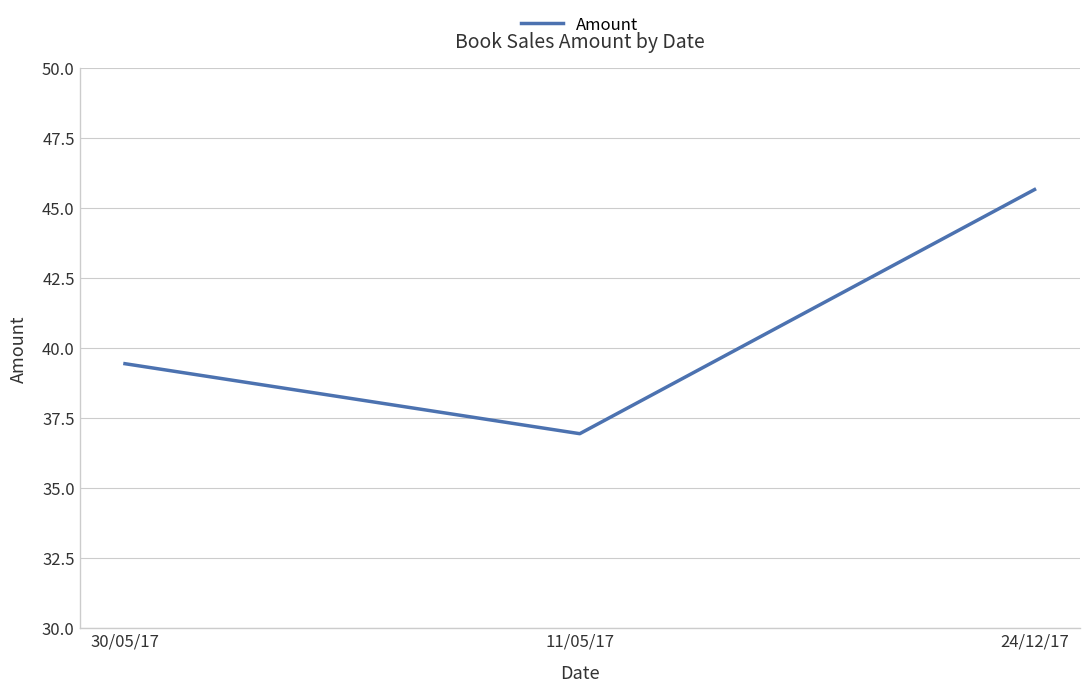

Reading left to right, extract all data points from this chart.

39.5	37.0	45.7